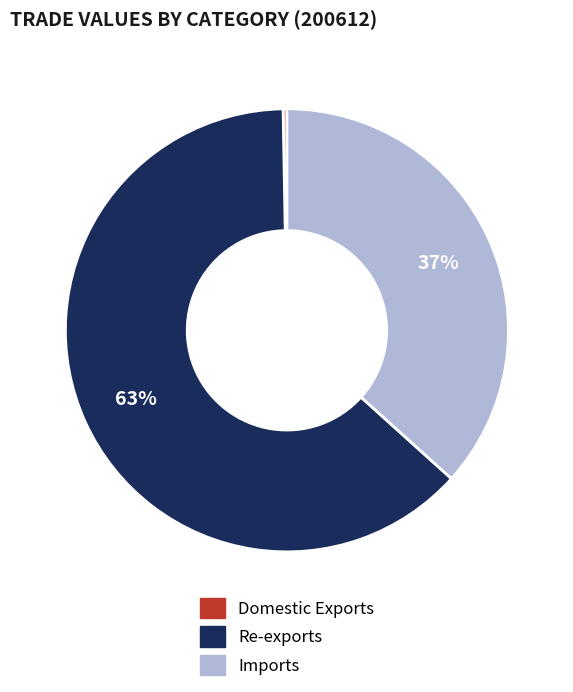

To the nearest percent, what is the difference between the largest and smallest slice percentages?

63%